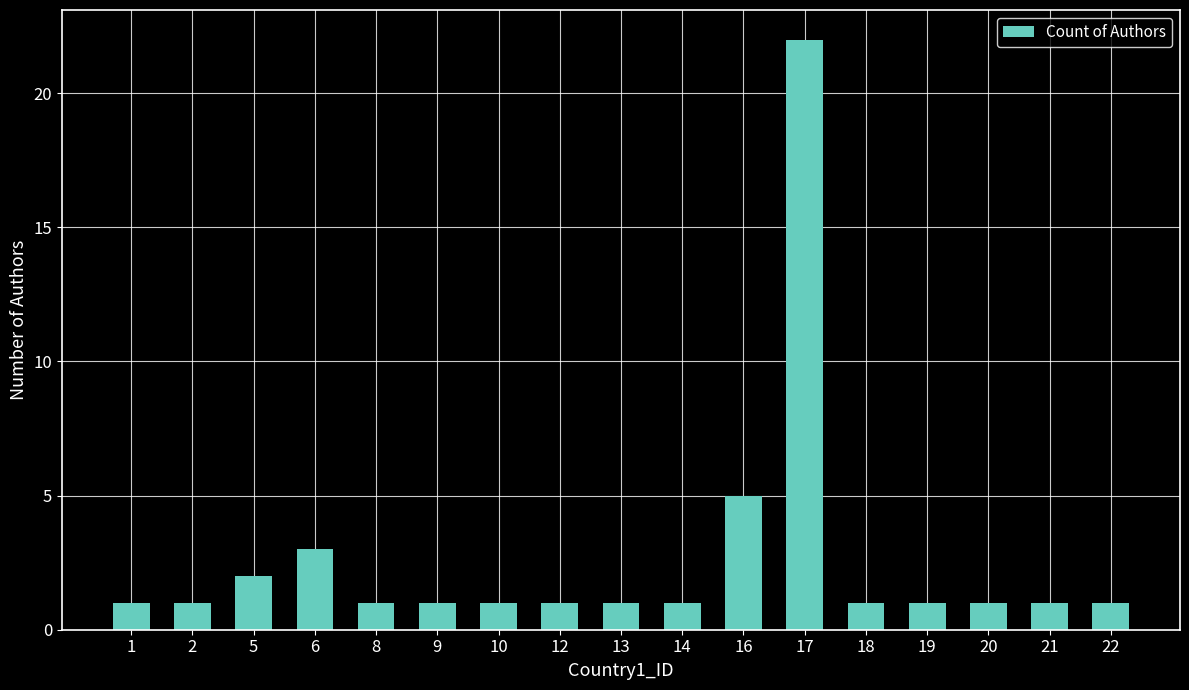

Reading left to right, list all the values displayed in this chart.

1	1	2	3	1	1	1	1	1	1	5	22	1	1	1	1	1